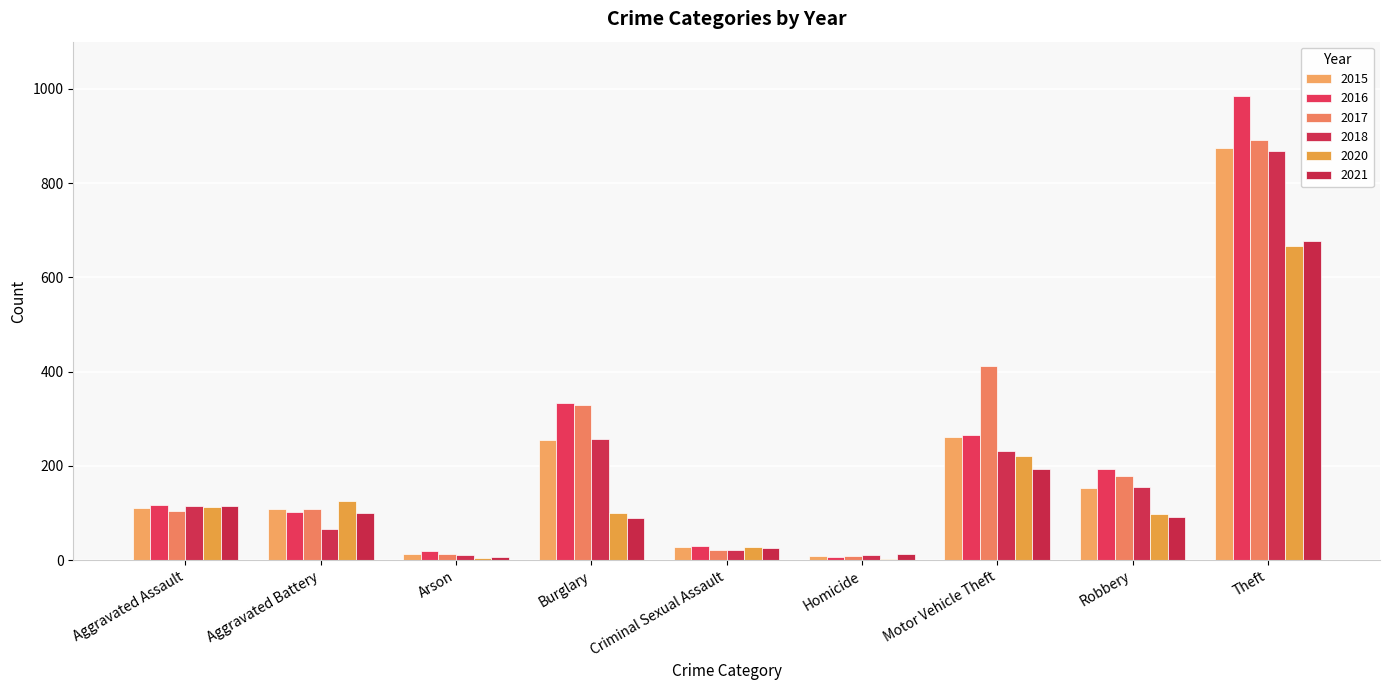

Are the bars horizontal?

No